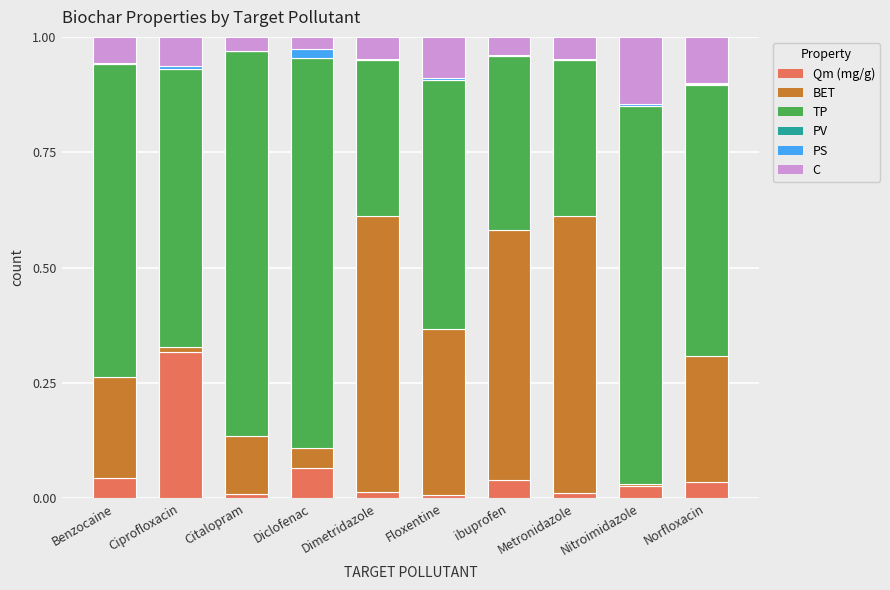

True or false: Qm (mg/g) has a value of 0.0 at Norfloxacin.

True